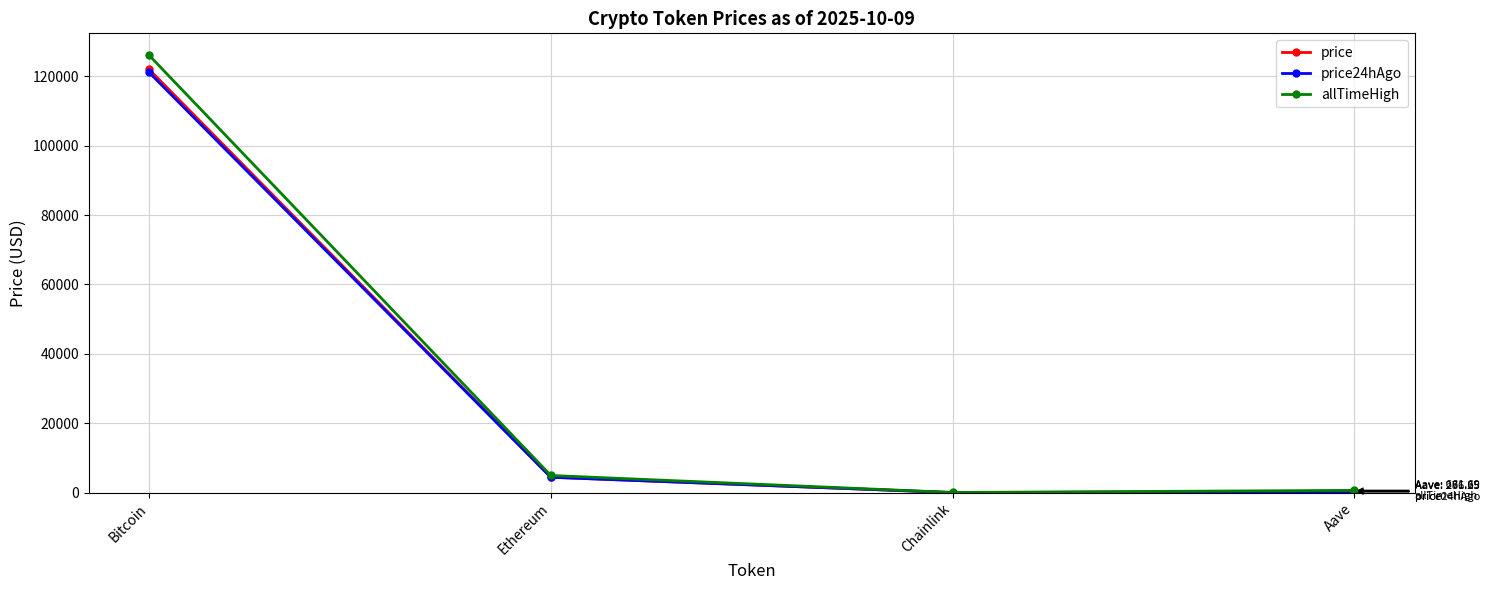

At which category is the sum across all series the highest?

Bitcoin